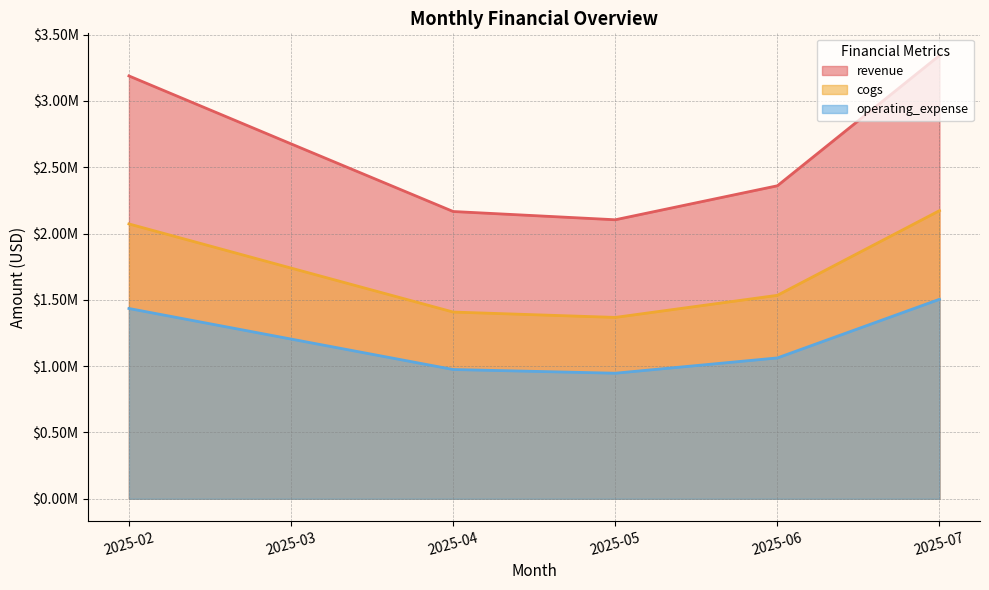

What is the value of the revenue point at the 6th from the left?

3342945.5